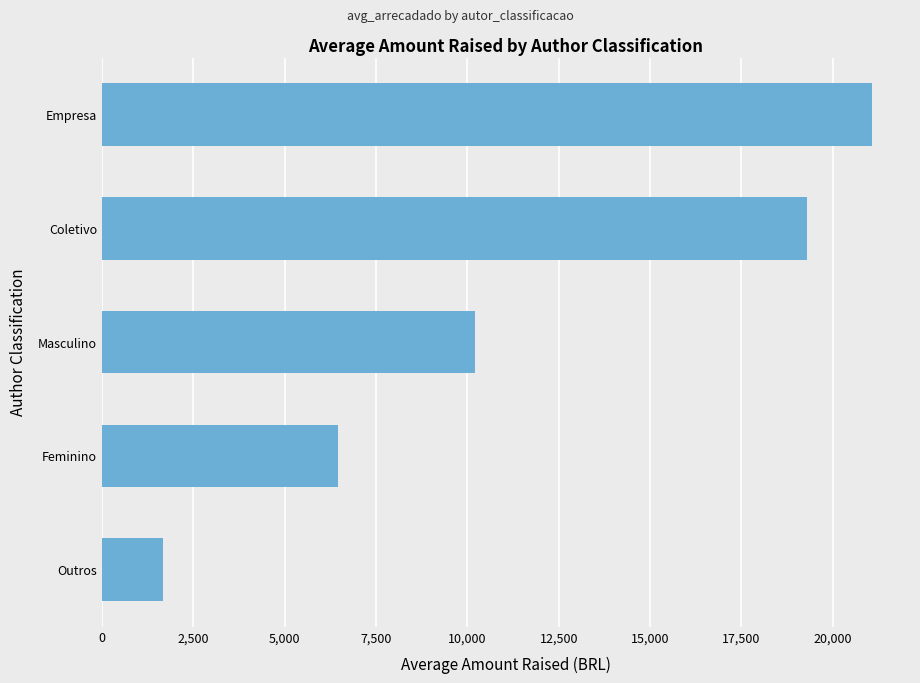

List the labels in order of value, smallest first.

Outros, Feminino, Masculino, Coletivo, Empresa